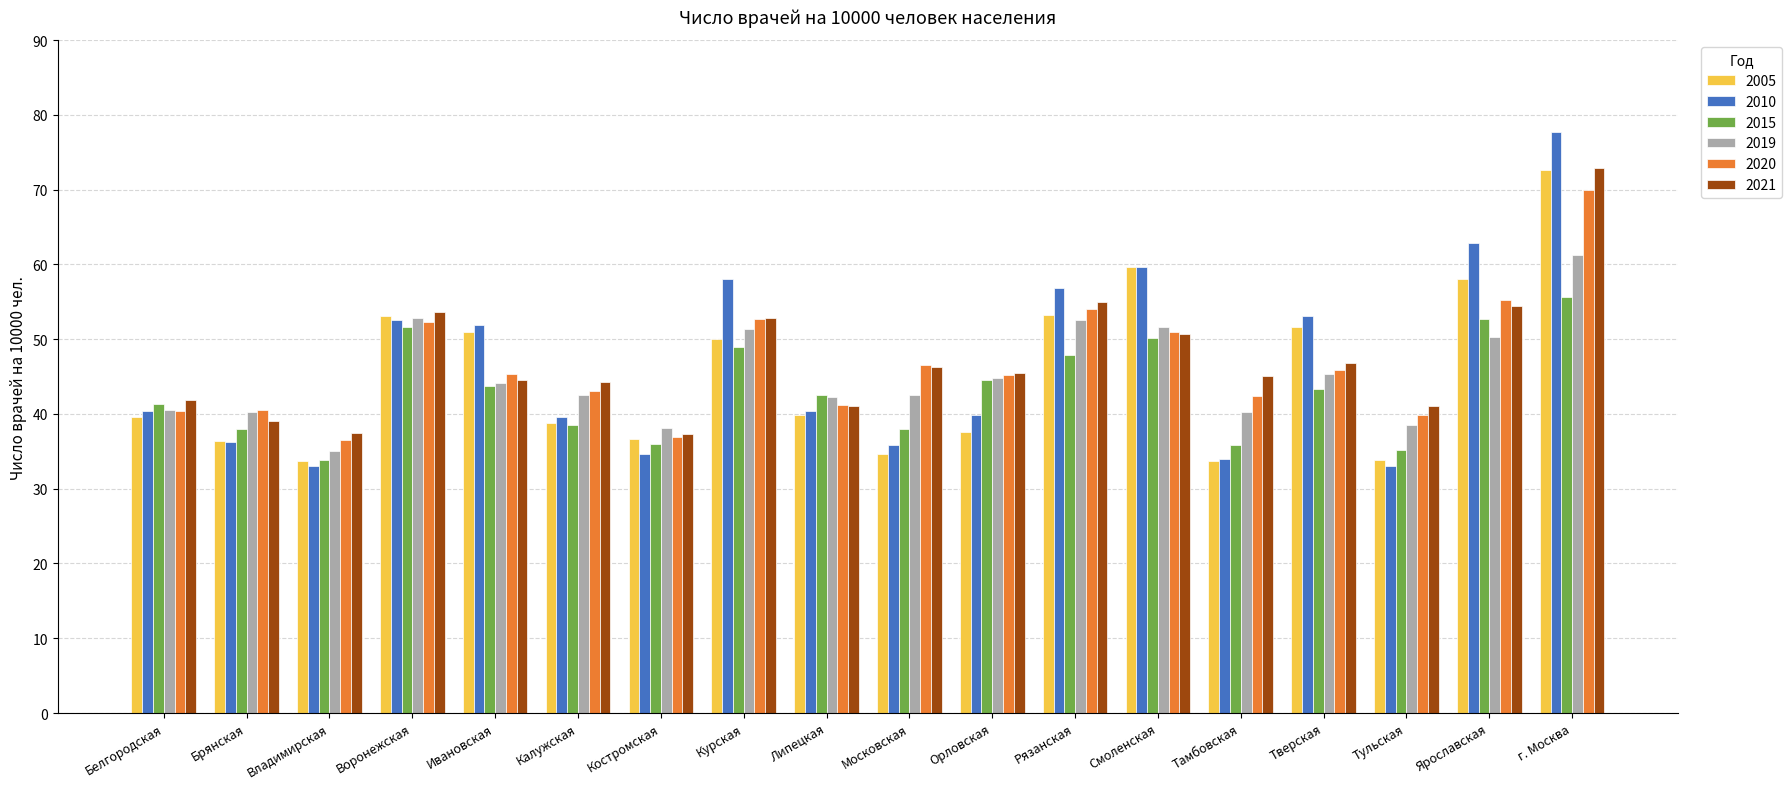

The 2019 series shows 35.1 at Владимирская. True or false?

True